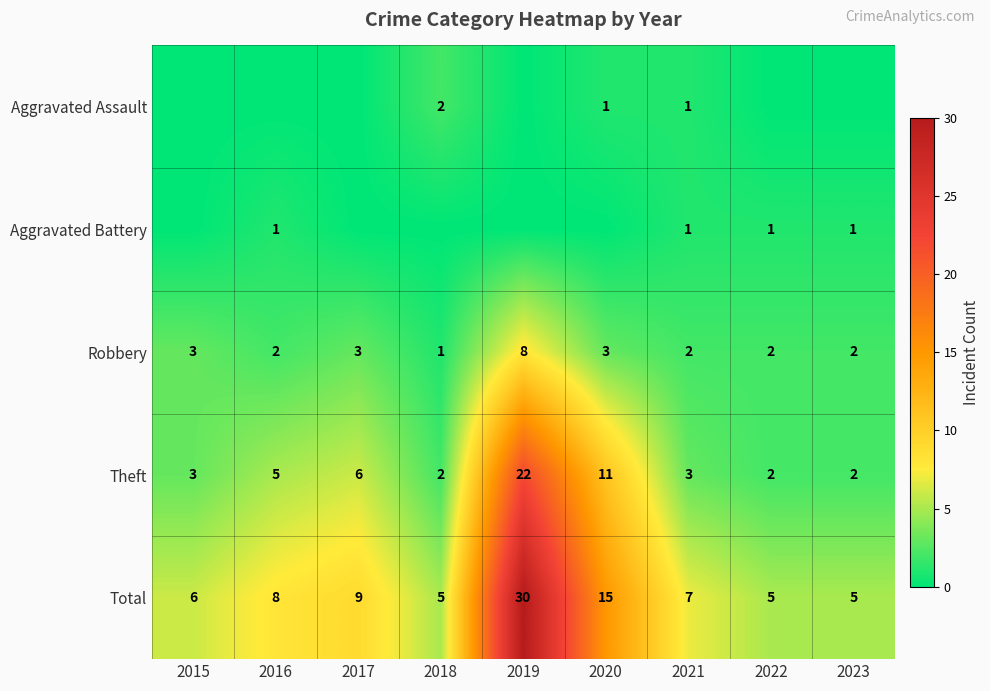

At which category does the chart reach its peak across all series?

2019